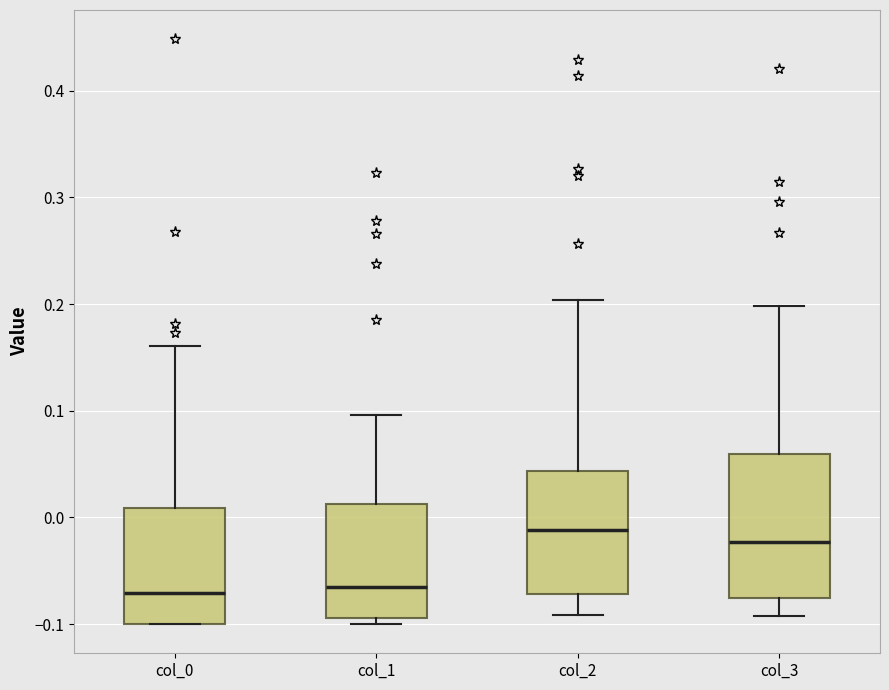

Where is the upper edge of the box for col_1 on the y-axis? The values are not printed on the chart, so give them approximately, as read against the axis.

0.01